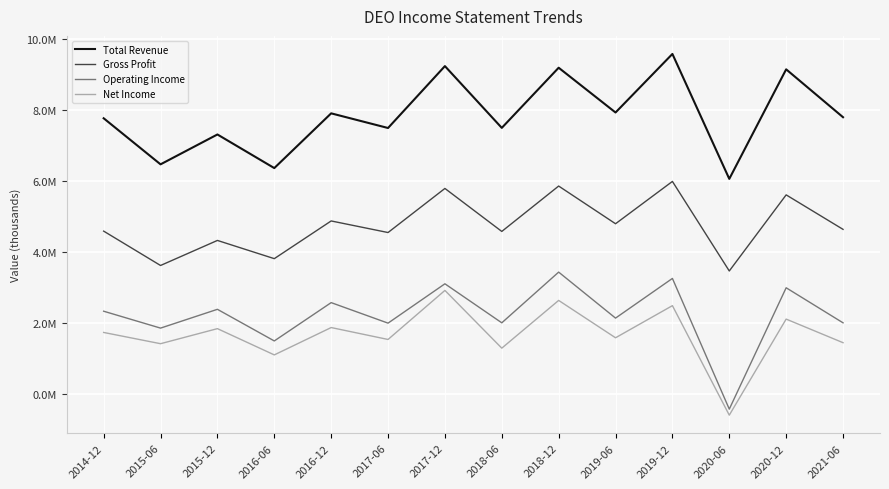

What are all the series names shown in the legend?

Total Revenue, Gross Profit, Operating Income, Net Income